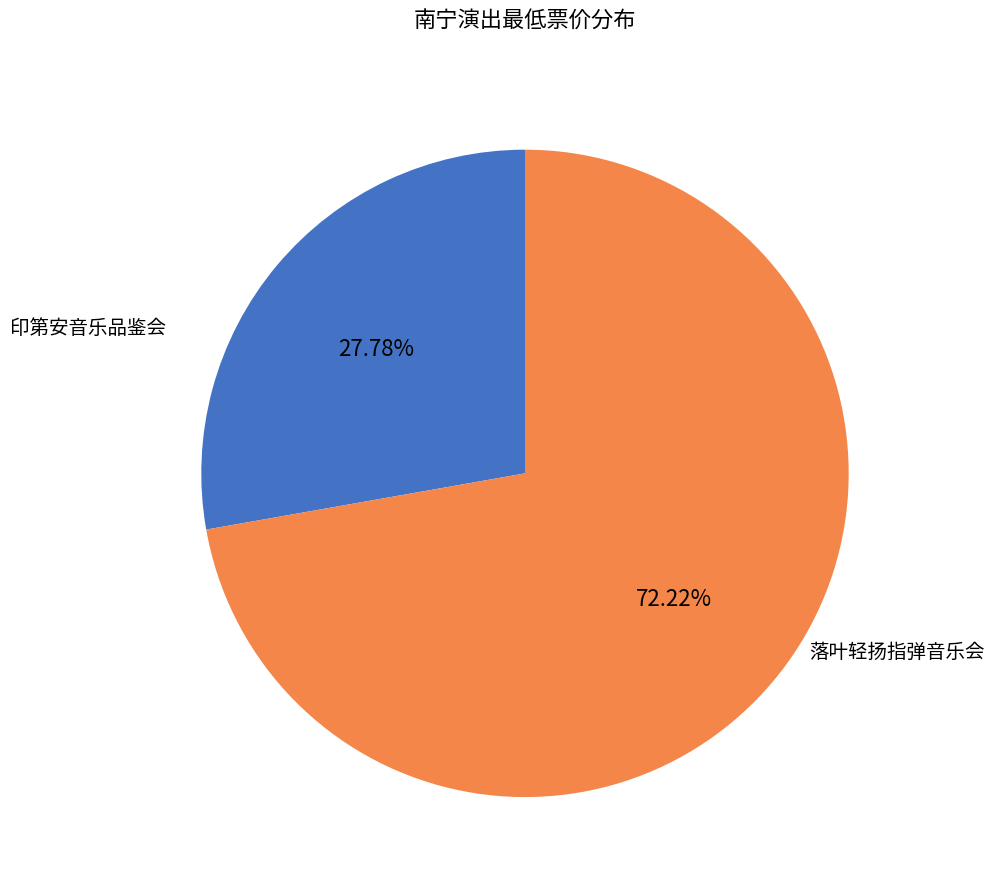

Is there a majority slice in this chart?

Yes